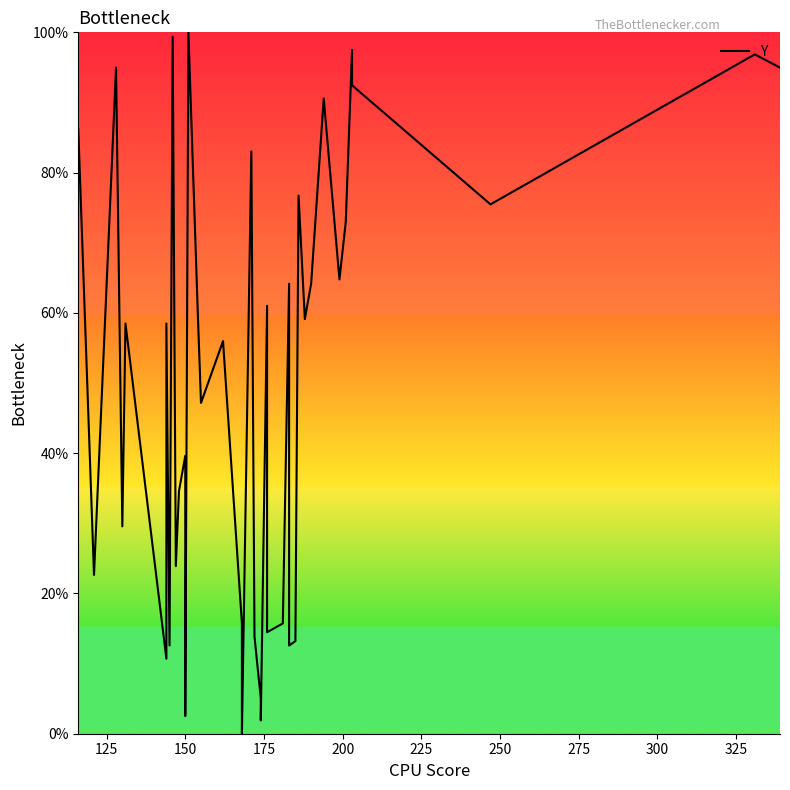

How many points are lower than both their immediate neighbors (excluding endpoints)?

14